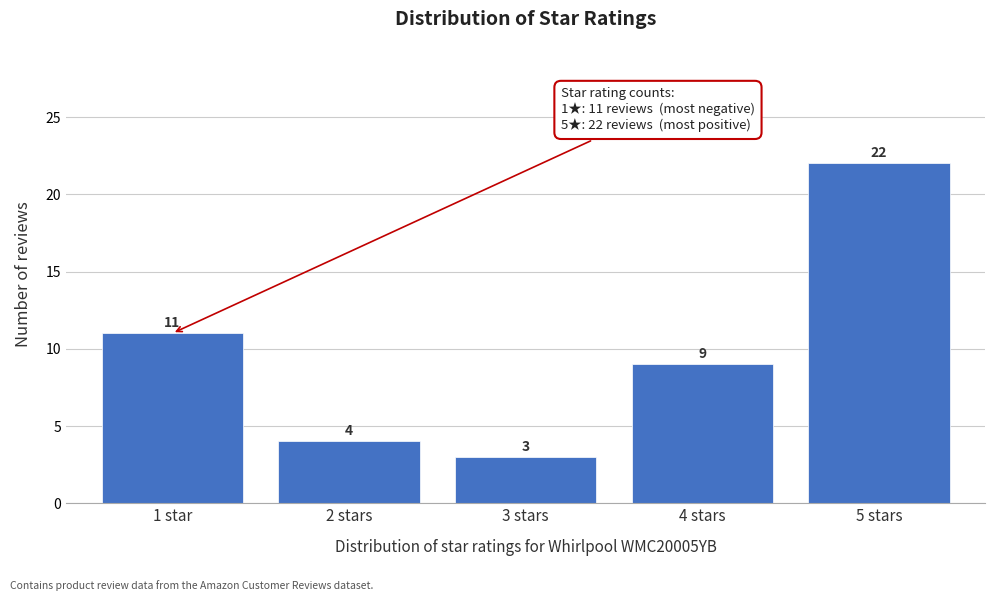

Reading left to right, what are all the values shown in this chart?

11	4	3	9	22